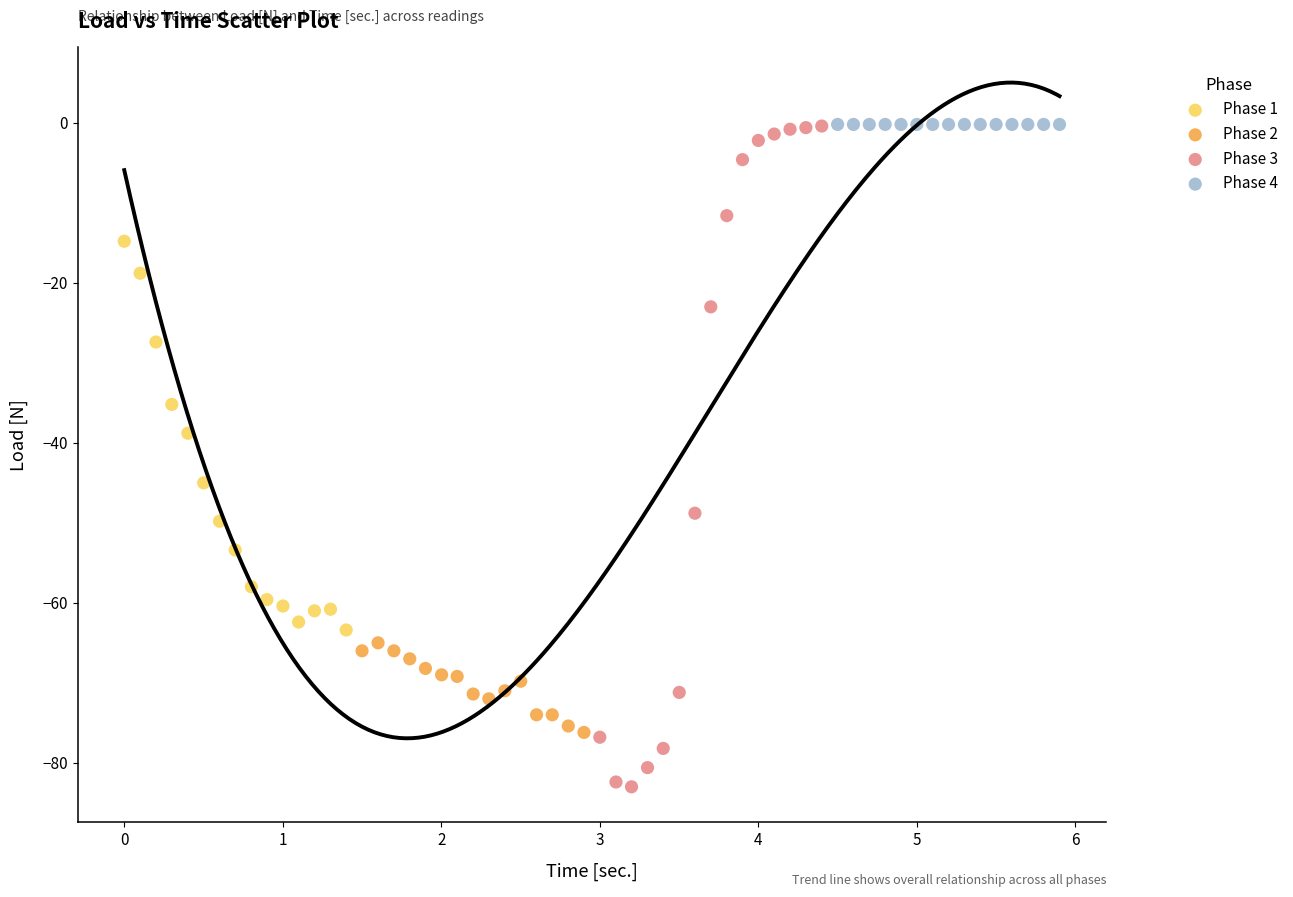

Which series contains the lowest Y value?

Phase 3